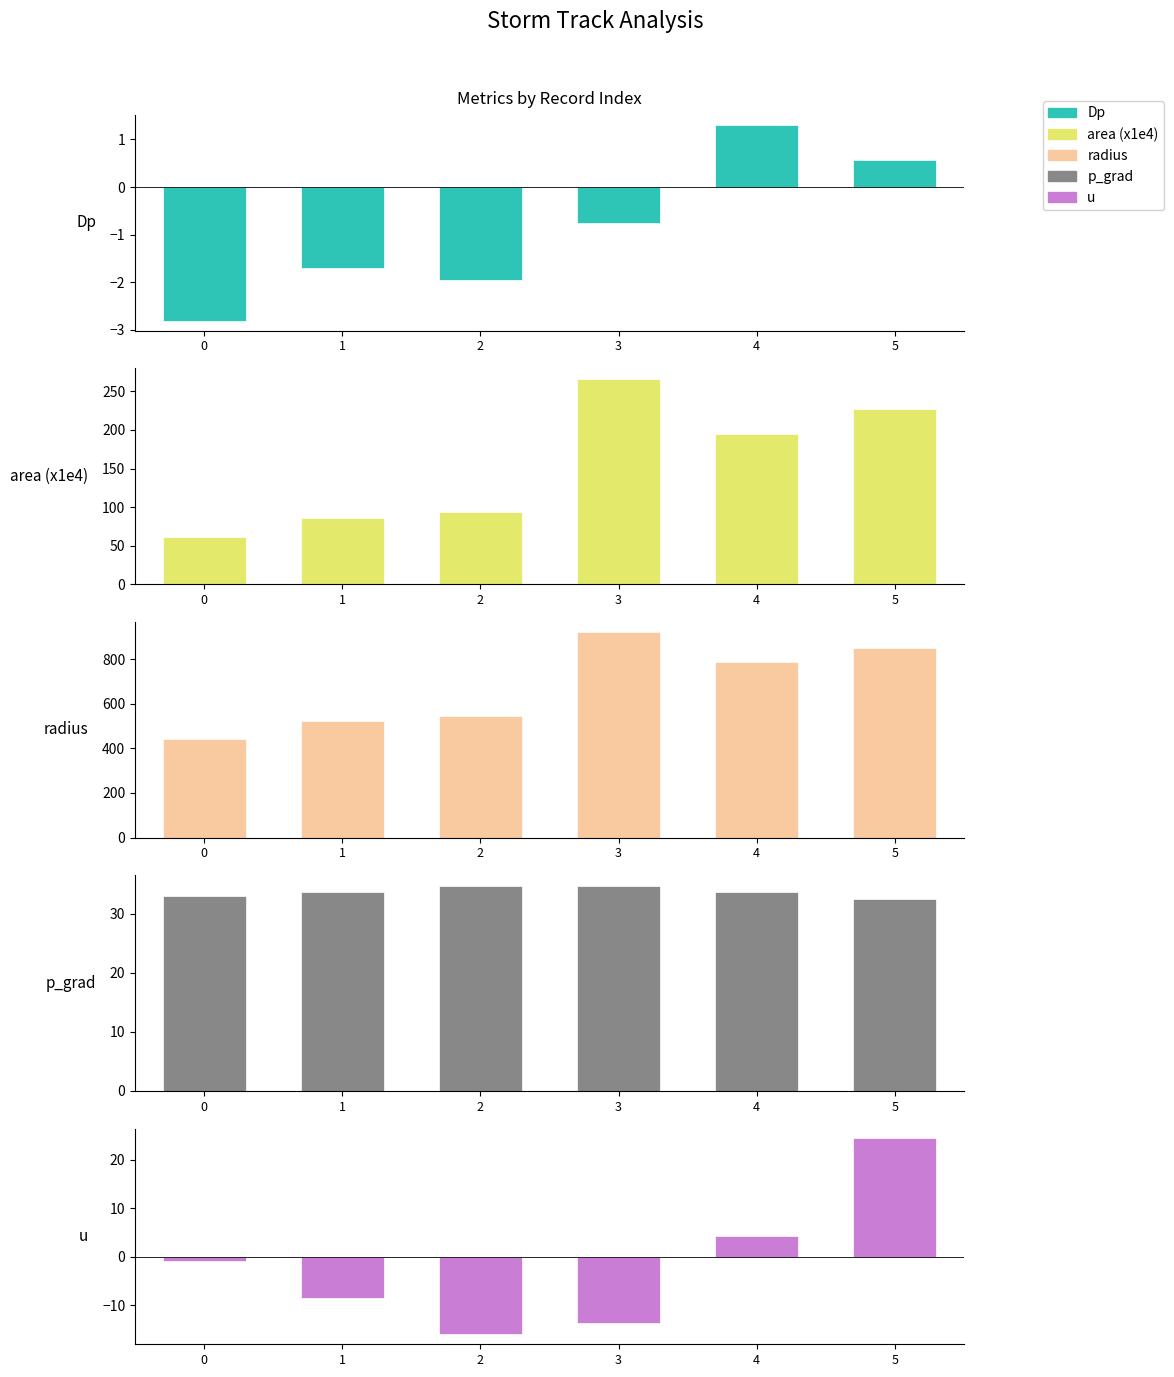

Reading left to right, what are all the values shown in this chart?

Dp: -2.8	-1.7	-2.0	-0.8	1.3	0.6
area (x1e4): 61.6	85.4	93.5	266.4	194.4	227.1
radius: 442.7	521.3	545.5	920.9	786.6	850.2
p_grad: 32.9	33.6	34.7	34.6	33.6	32.4
u: -0.9	-8.5	-16.0	-13.7	4.3	24.4